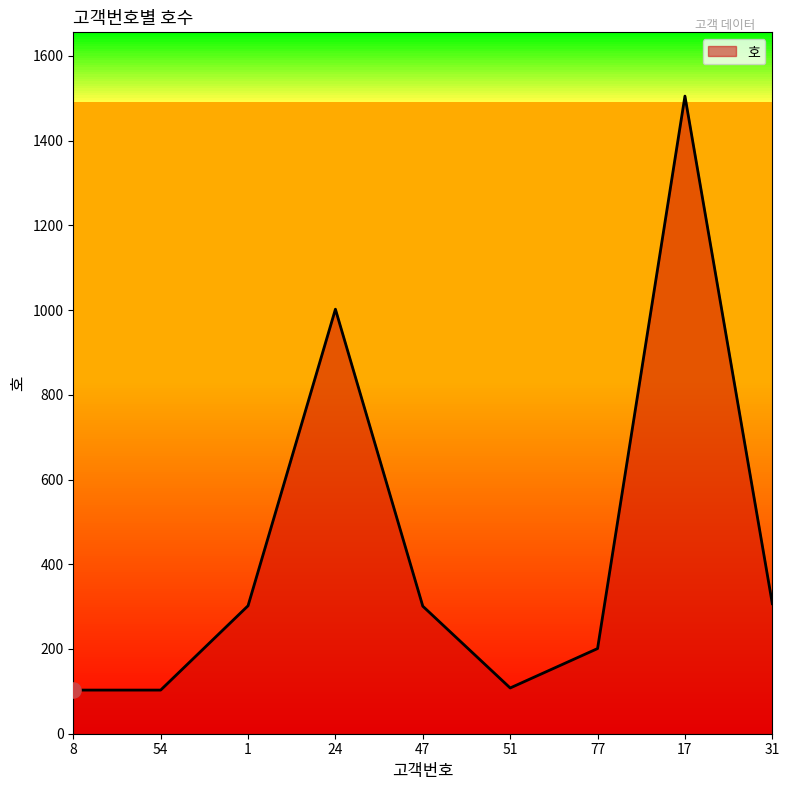

Which has a higher value, 31 or 54?

31